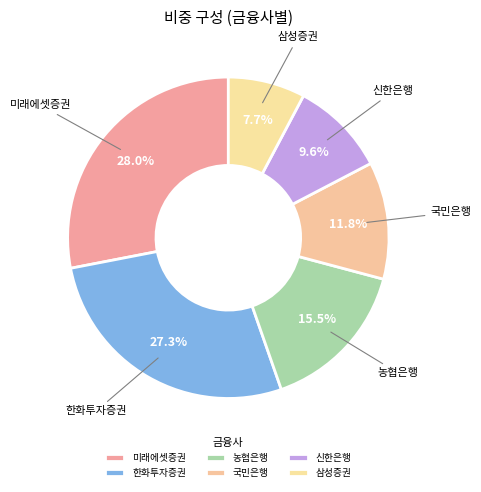

How many slices are in this pie chart?

6